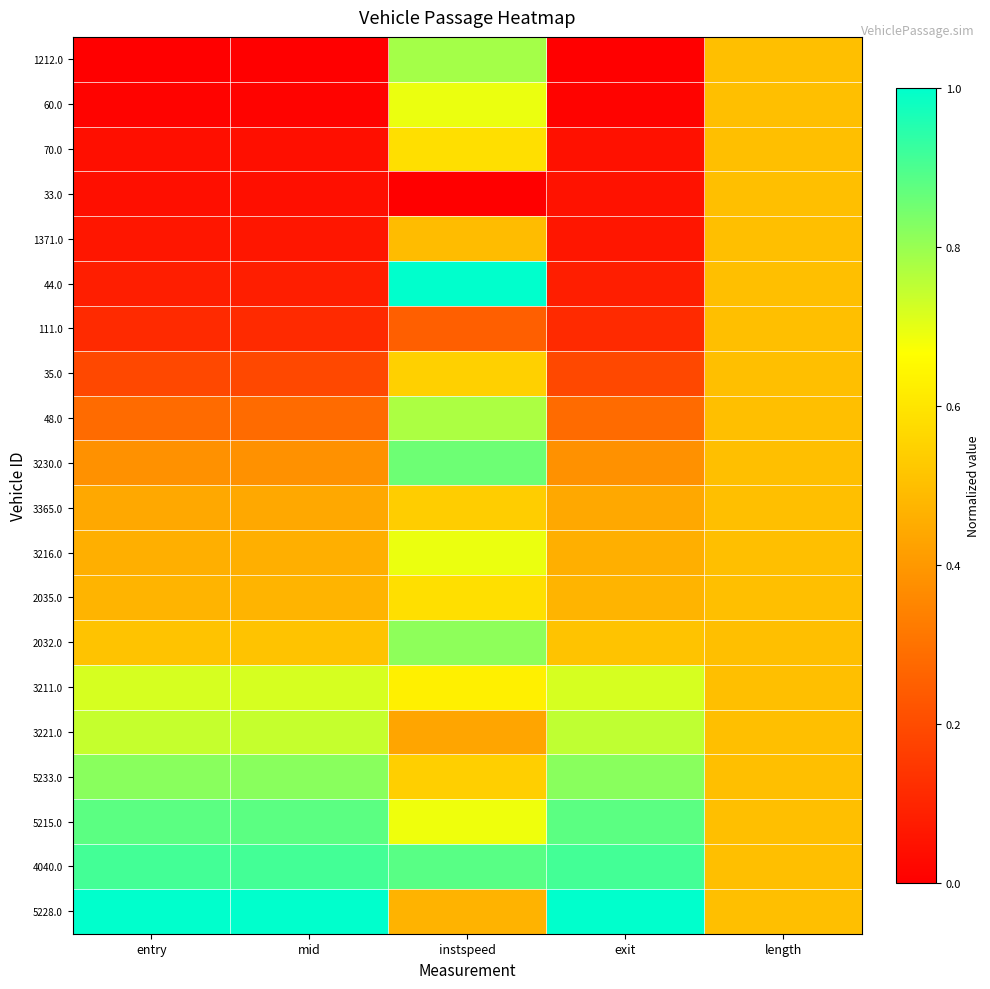

What is the greatest value displayed?

1.0